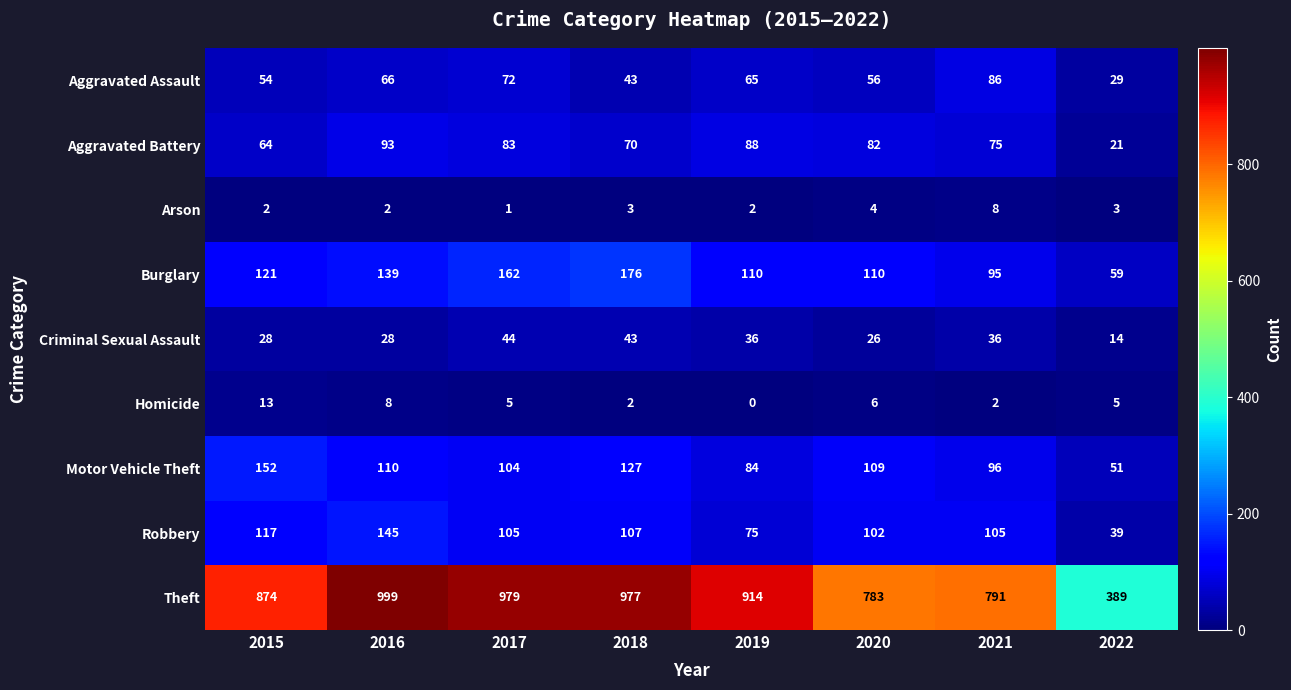

How many values in the Arson series are below 3?

4